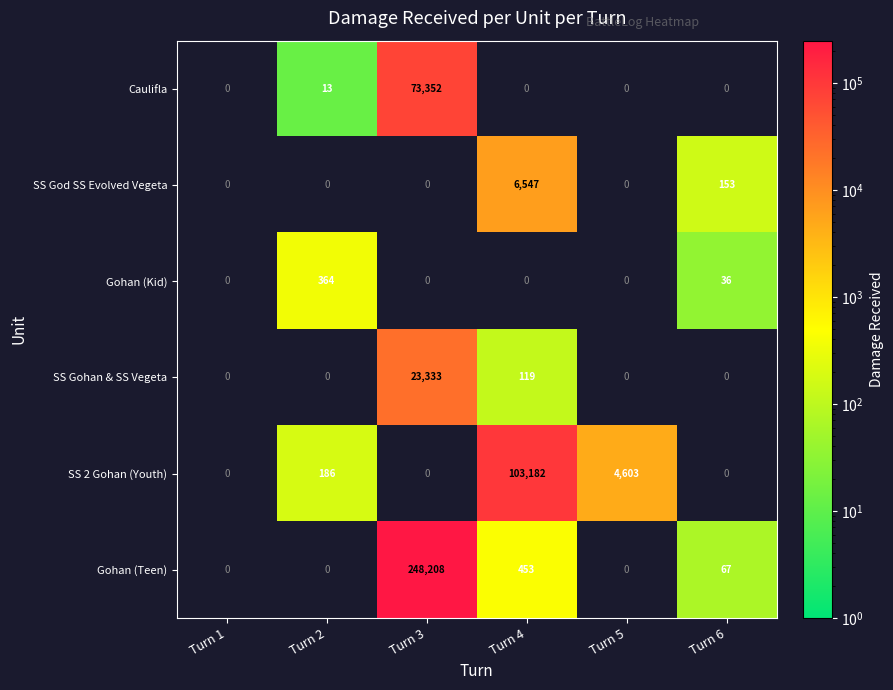

Which series changed the most between Turn 4 and Turn 5?

SS 2 Gohan (Youth)